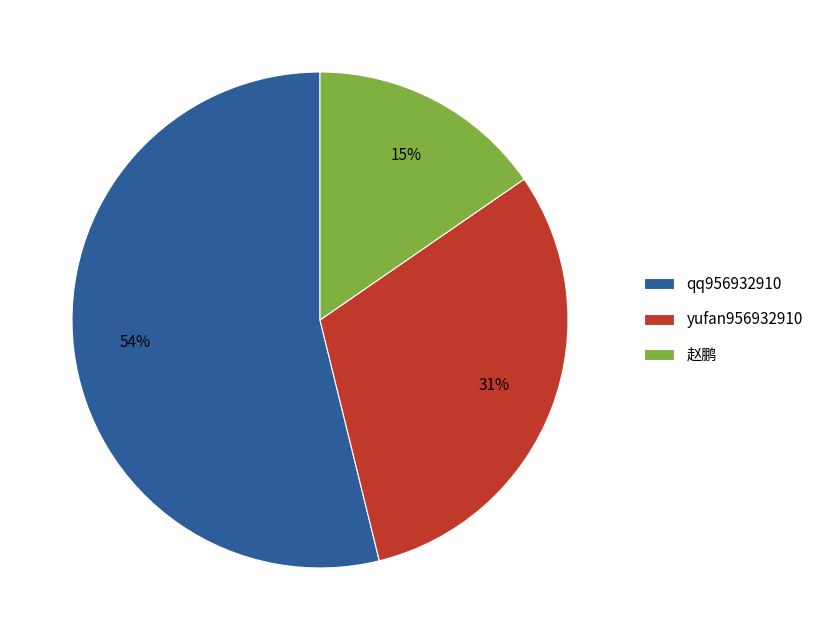

What is the ratio of the value at yufan956932910 to the value at qq956932910?

0.6